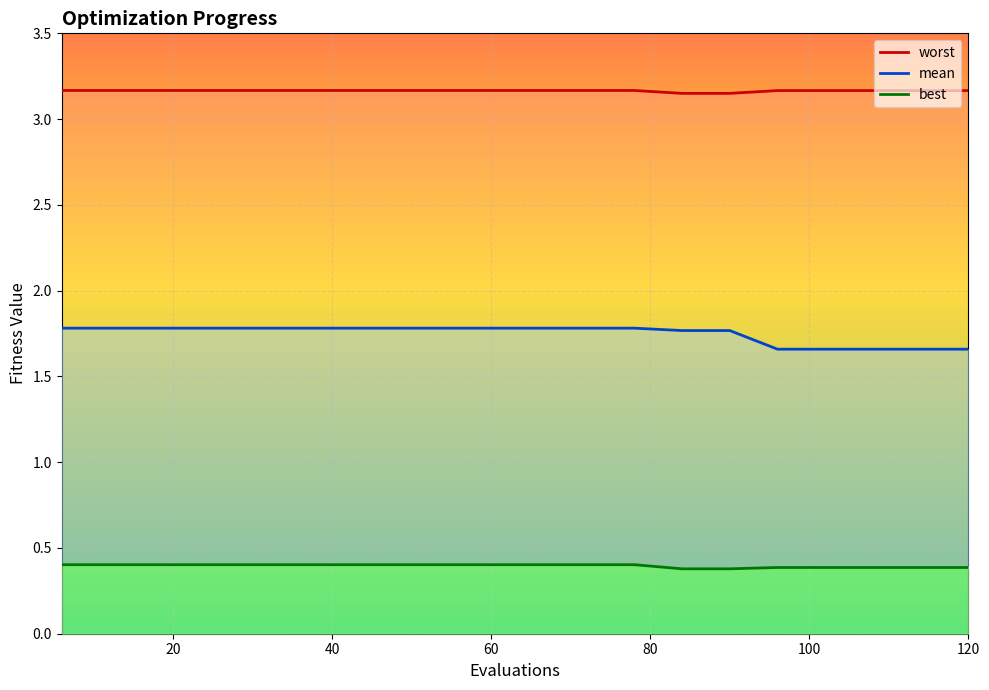

At which category is the sum across all series the highest?

6